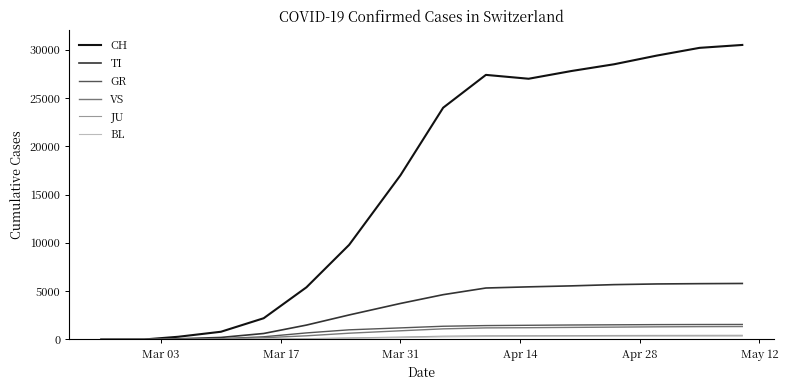

What is the greatest value displayed?

30500